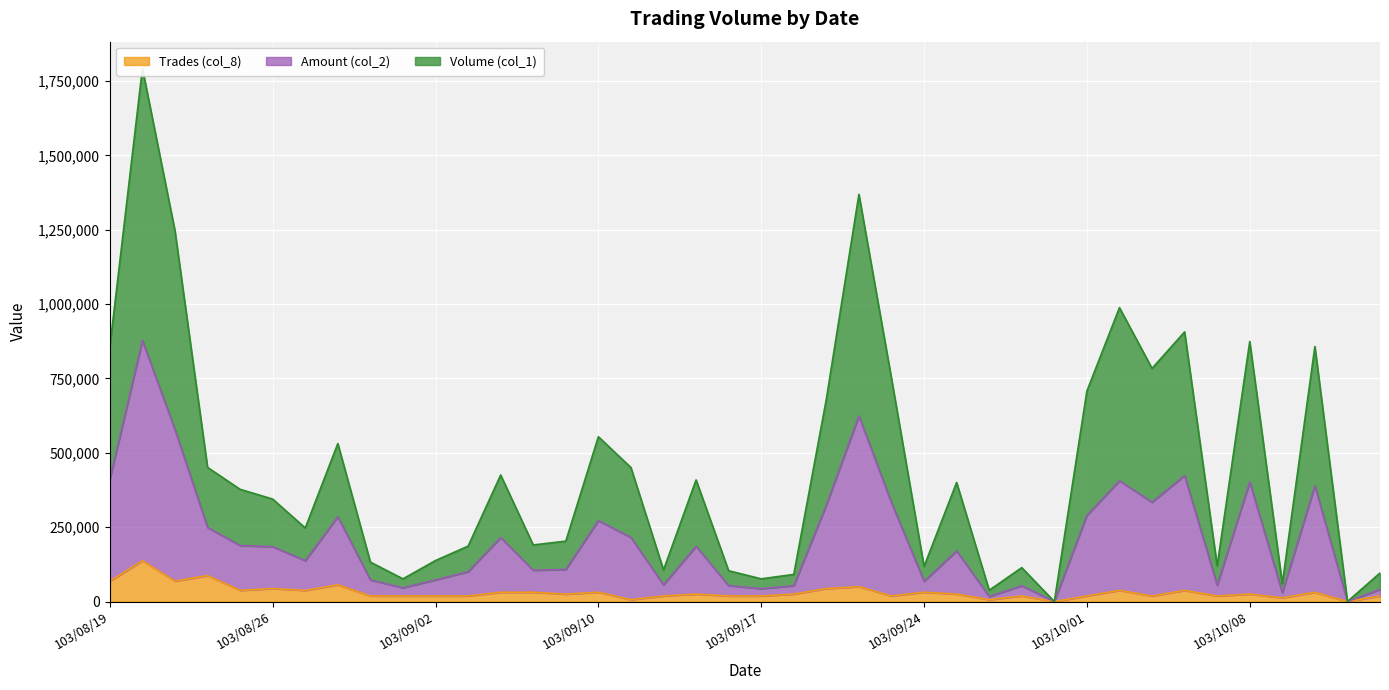

List the series in order of their overall mean, lowest first.

Trades (col_8), Amount (col_2), Volume (col_1)